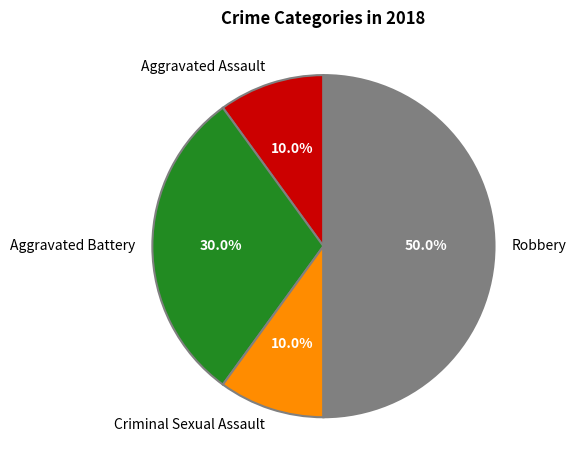

What percentage is the Aggravated Assault slice, to the nearest percent?

10%